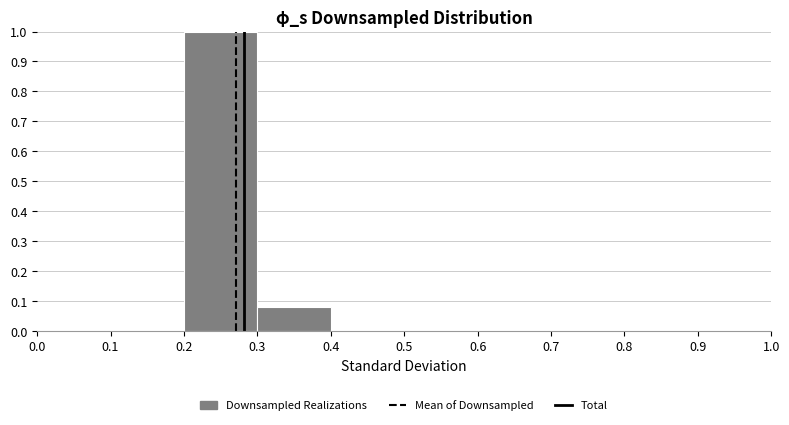

Reading left to right, list every bar in this chart as the range it spans on the x-axis followed by its height. The values are not printed on the chart, so give them approximately, as read against the axis.

0.0 to 0.1: 0
0.1 to 0.2: 0
0.2 to 0.3: 1.00
0.3 to 0.4: 0.08
0.4 to 0.5: 0
0.5 to 0.6: 0
0.6 to 0.7: 0
0.7 to 0.8: 0
0.8 to 0.9: 0
0.9 to 1.0: 0